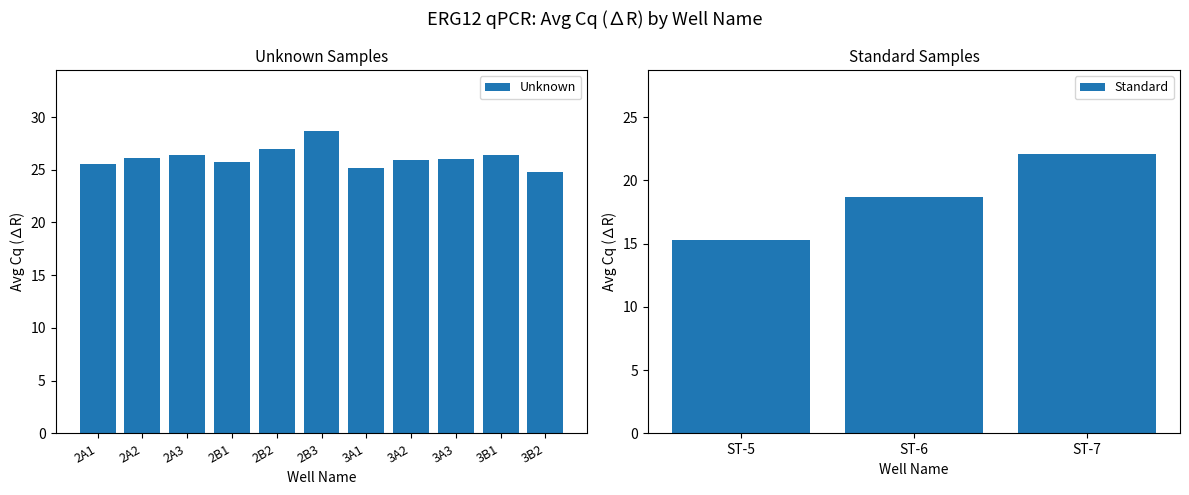

The Unknown series shows 39.0 at 3A1. True or false?

False